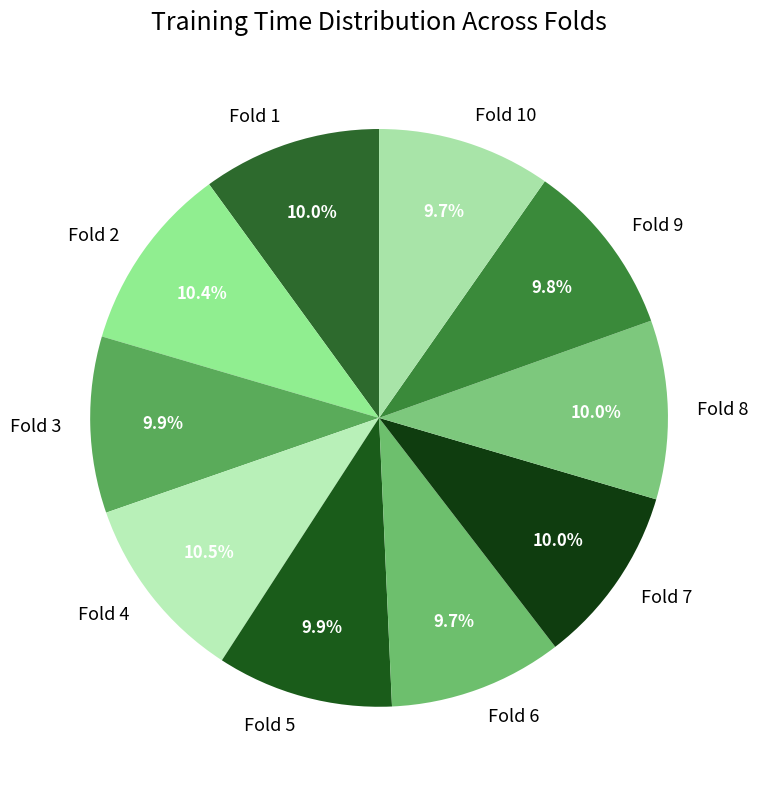

The Fold 10 slice represents 22% of the pie. True or false?

False